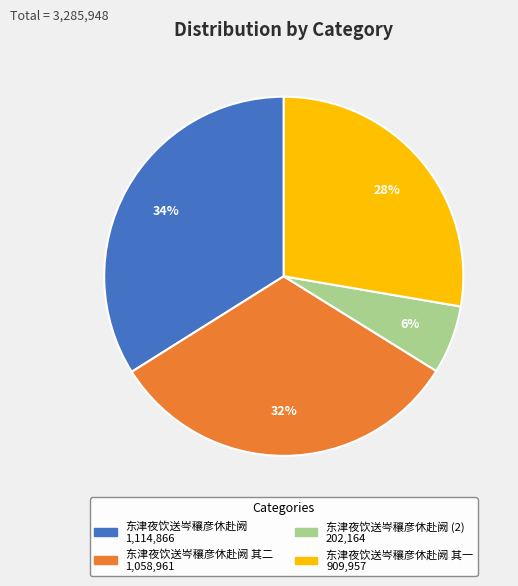

How many slices are in this pie chart?

4